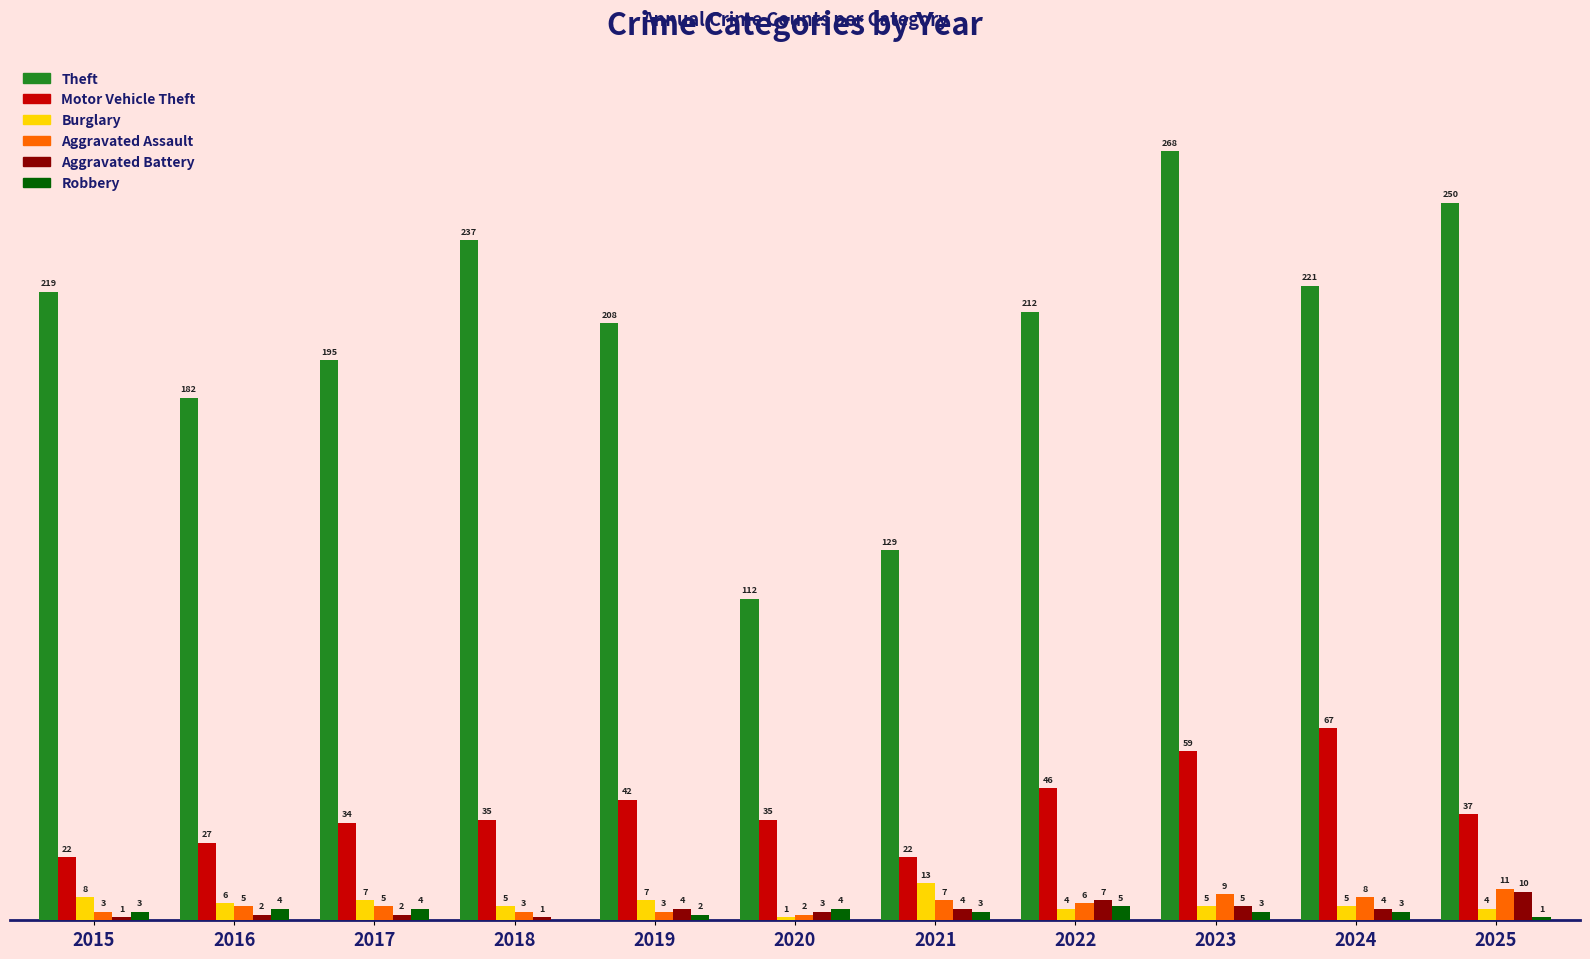

What are all the series names shown in the legend?

Theft, Motor Vehicle Theft, Burglary, Aggravated Assault, Aggravated Battery, Robbery